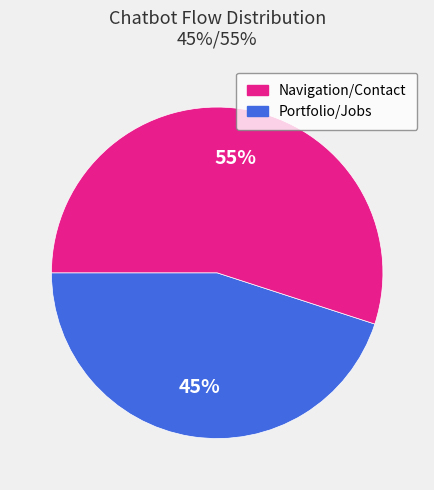

Is there a majority slice in this chart?

Yes